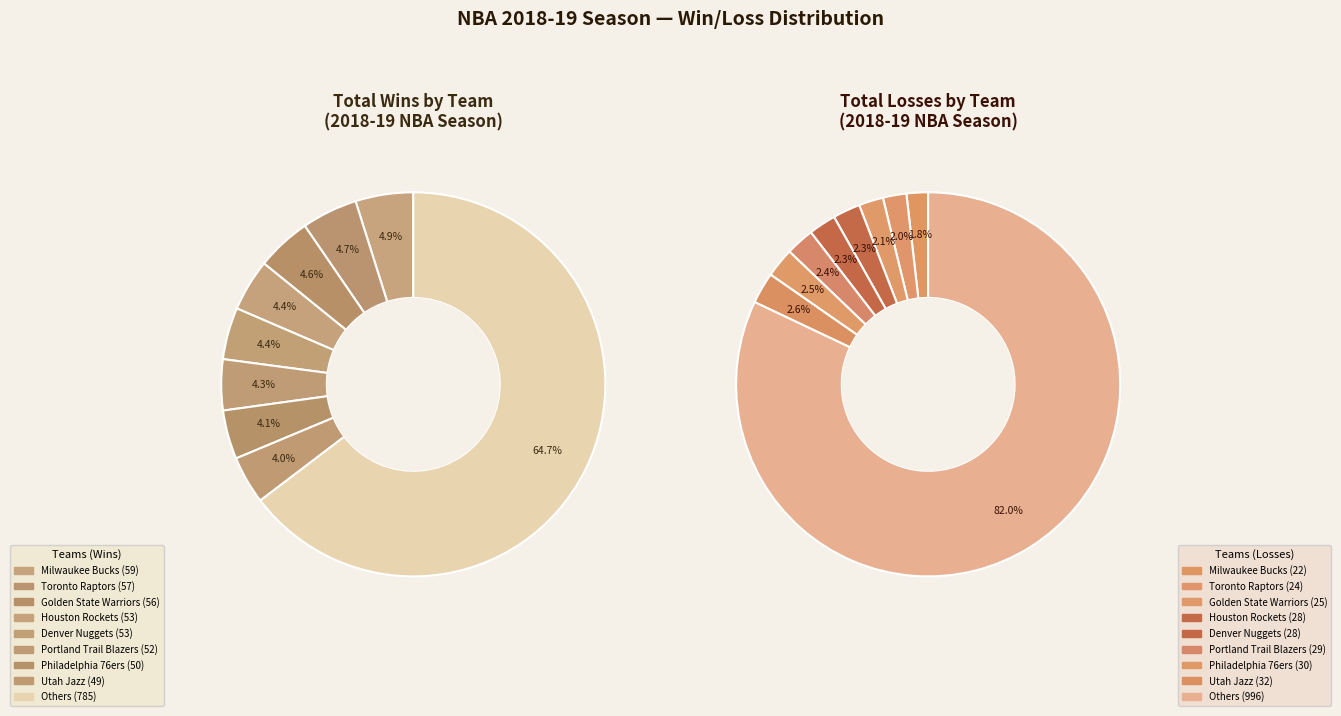

What percentage is NOT represented by Philadelphia 76ers?

95.9%